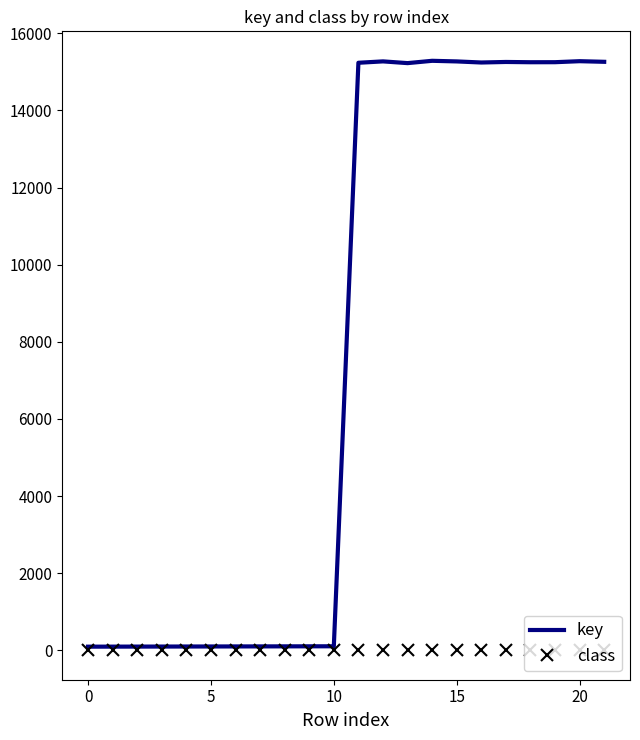

Which series has the widest spread of values?

key